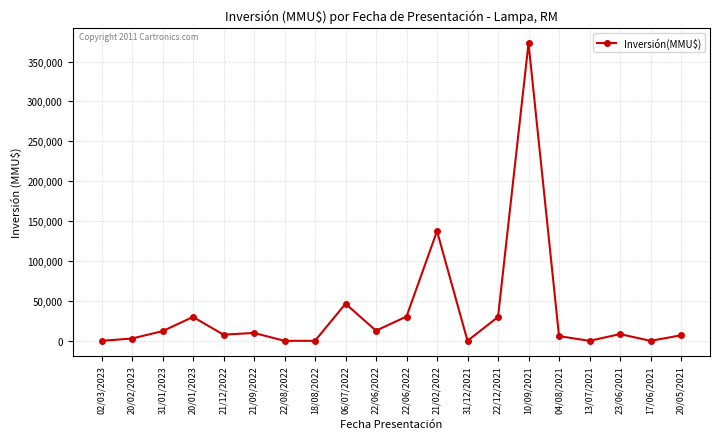

List the labels in order of value, smallest first.

02/03/2023, 13/07/2021, 17/06/2021, 22/08/2022, 18/08/2022, 31/12/2021, 20/02/2023, 04/08/2021, 20/05/2021, 21/12/2022, 23/06/2021, 21/09/2022, 31/01/2023, 22/06/2022, 20/01/2023, 22/12/2021, 22/06/2022, 06/07/2022, 21/02/2022, 10/09/2021